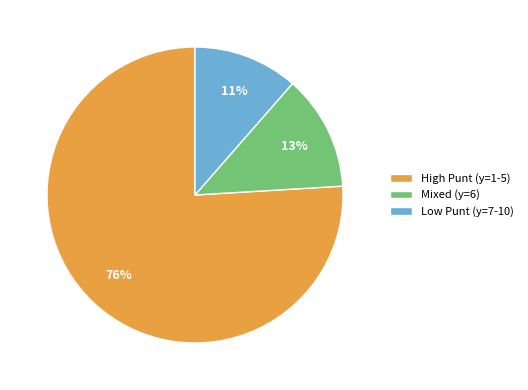

To the nearest percent, what is the average slice percentage?

33%